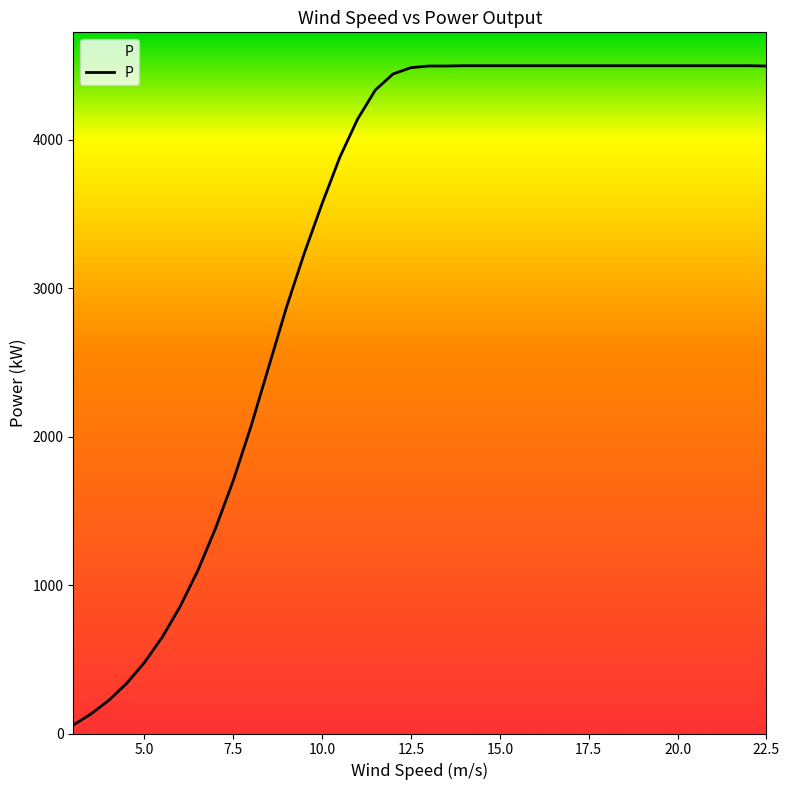

Does the chart have visible grid lines?

No